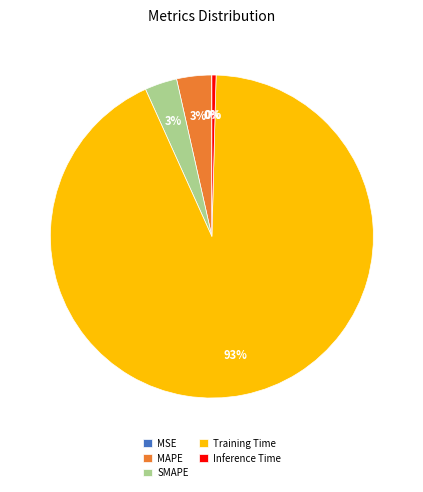

To the nearest percent, what is the average slice percentage?

20%